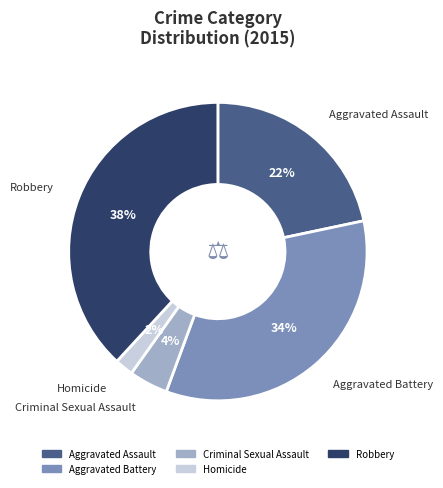

To the nearest percent, what is the combined percentage of Criminal Sexual Assault and Aggravated Assault?

26%